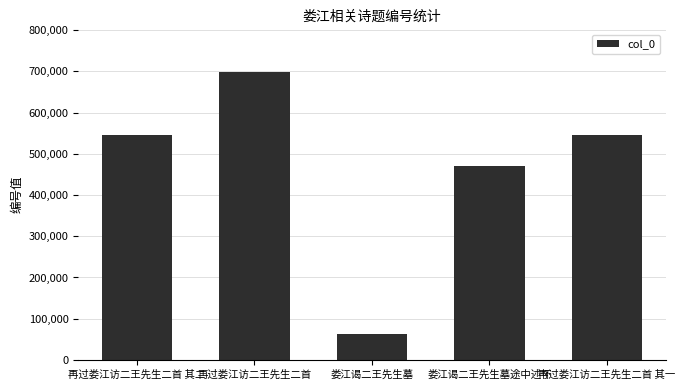

What is the smallest value displayed?

63871